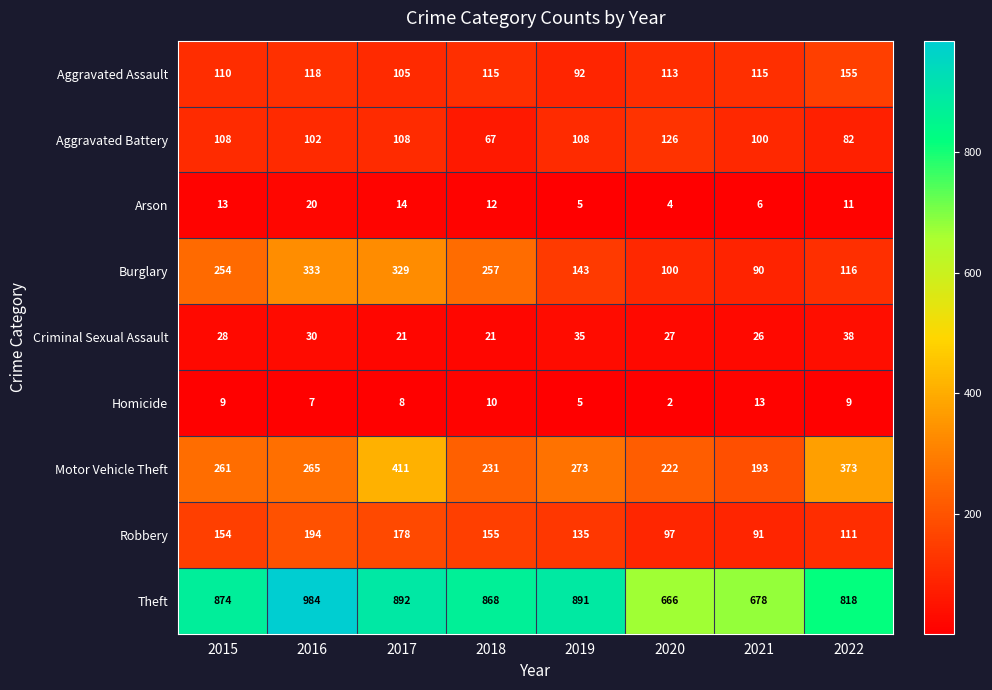

What is the smallest value displayed?

2